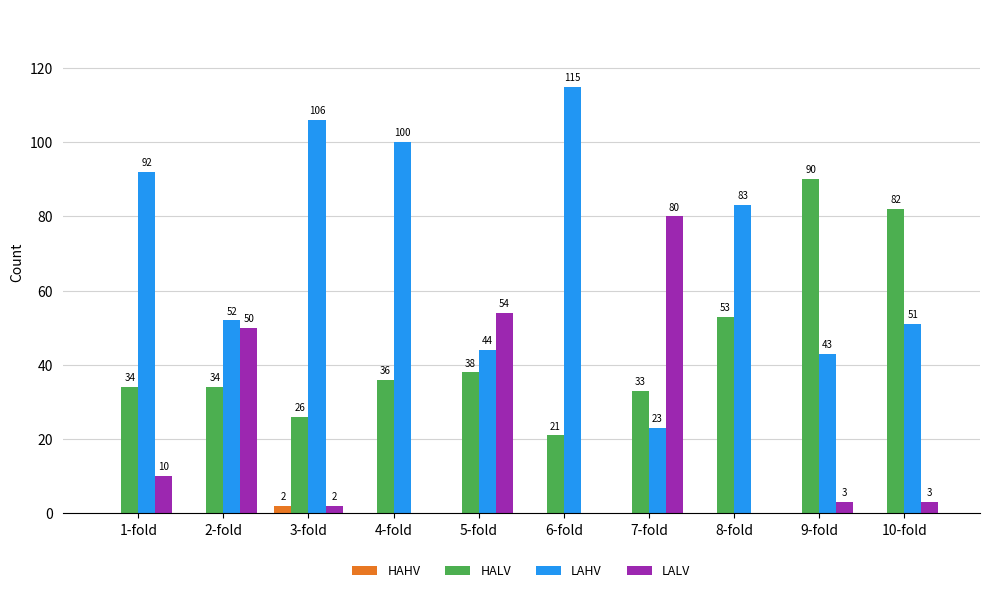

What is the total value across all series at 6-fold?

136